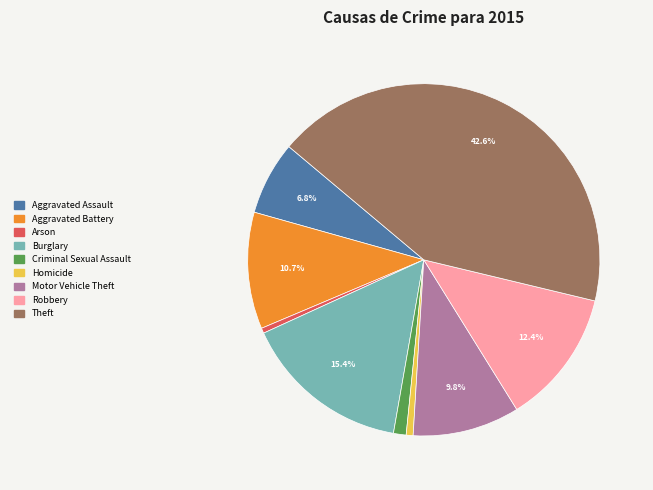

The Aggravated Battery slice represents 11% of the pie. True or false?

True